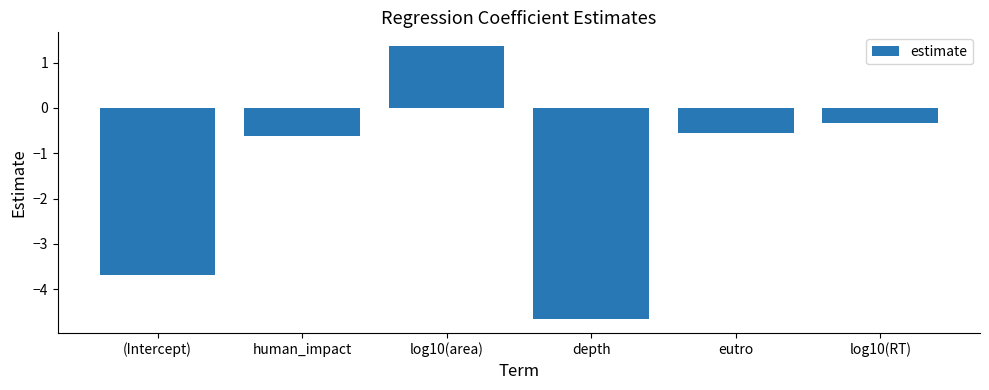

Which category has the lowest value across all series?

depth